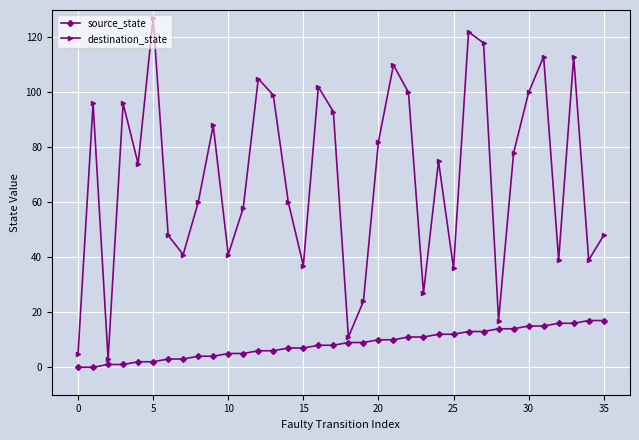

What is the sum of all destination_state values?

2485